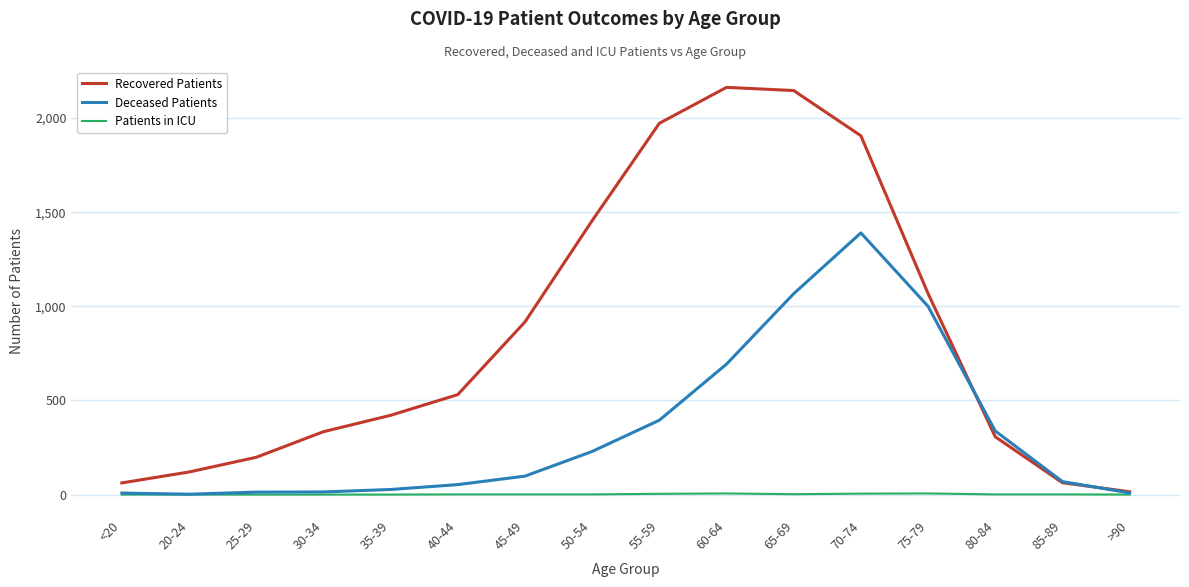

Between 25-29 and 70-74, which series saw the biggest shift?

Recovered Patients